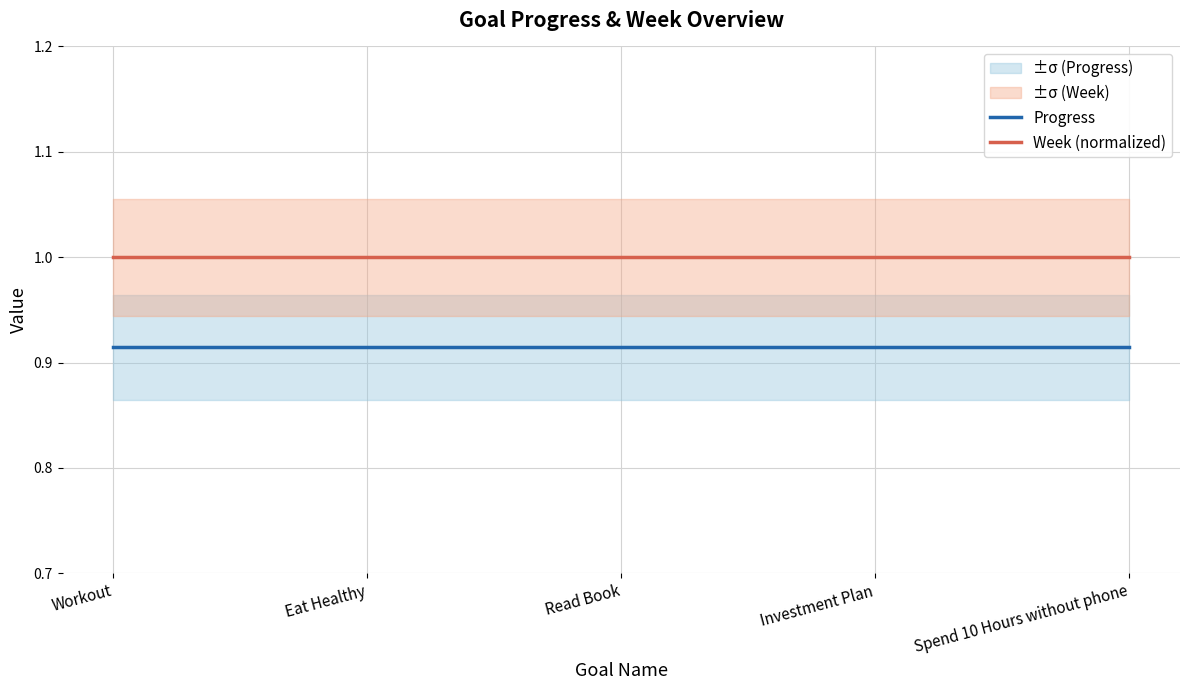

Which has a higher value, Read Book or Workout?

Read Book